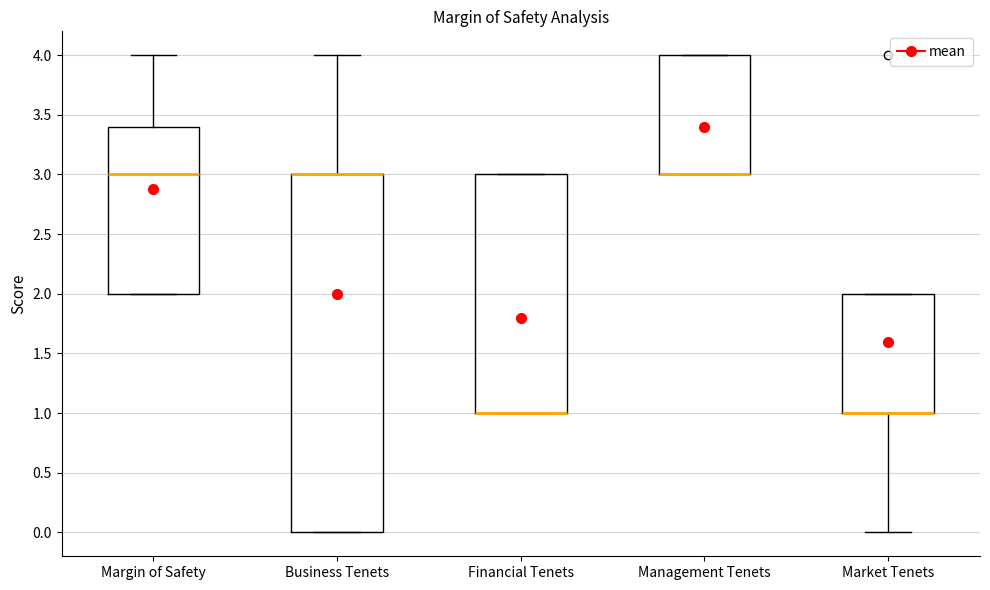

Comparing the boxes themselves (not the whiskers), which one is the tallest?

Business Tenets